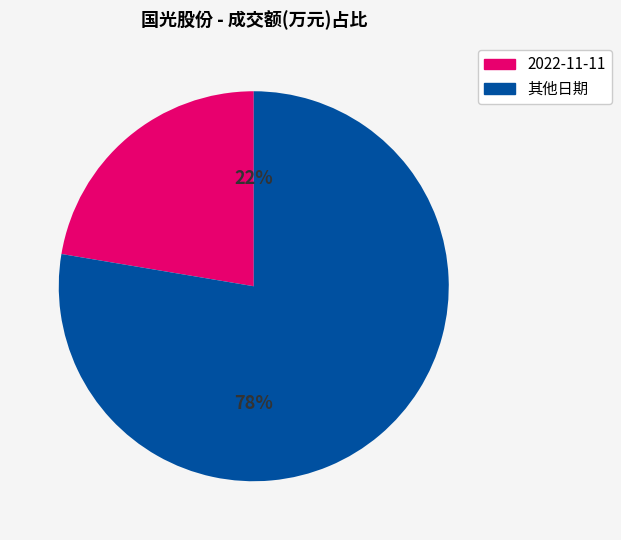

Is there any slice that represents more than half of the pie?

Yes